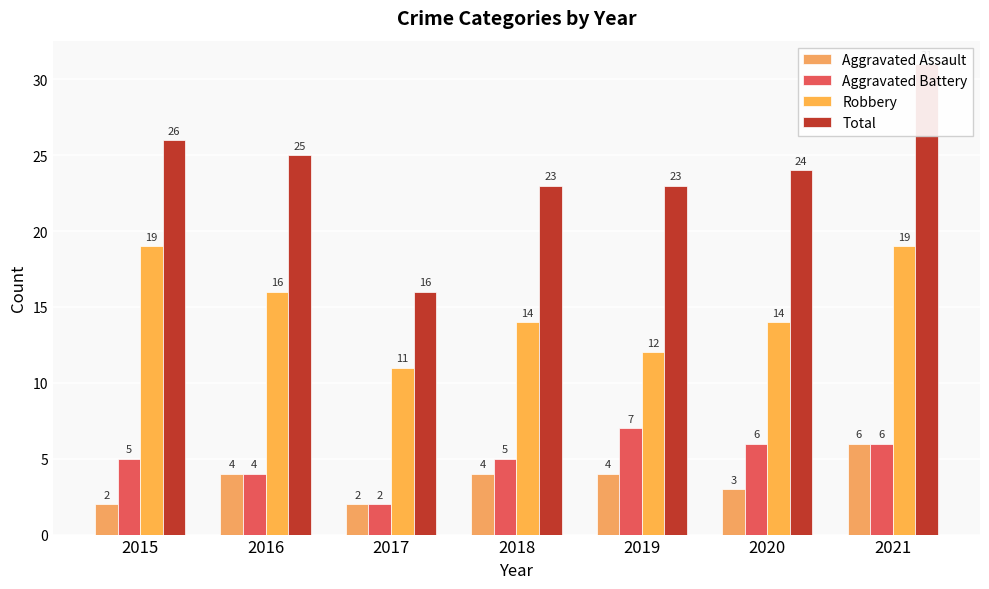

At which label is Aggravated Assault closest to 4?

2016